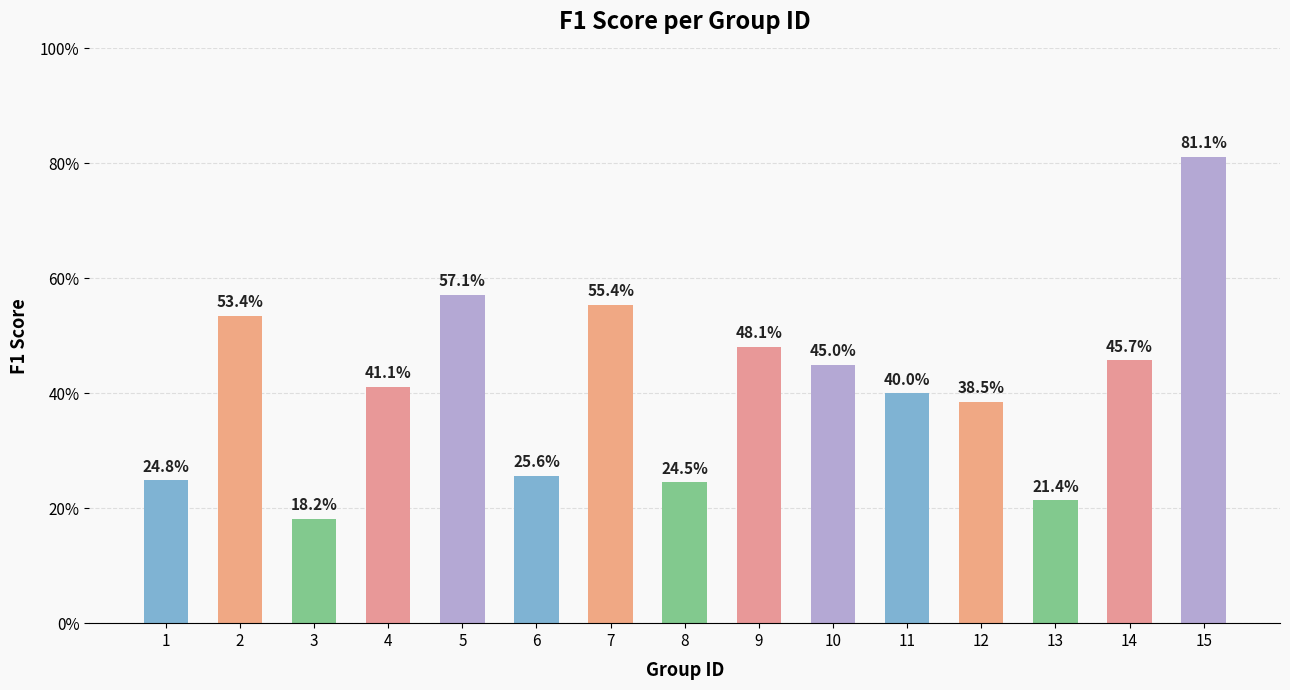

Are the bars horizontal?

No